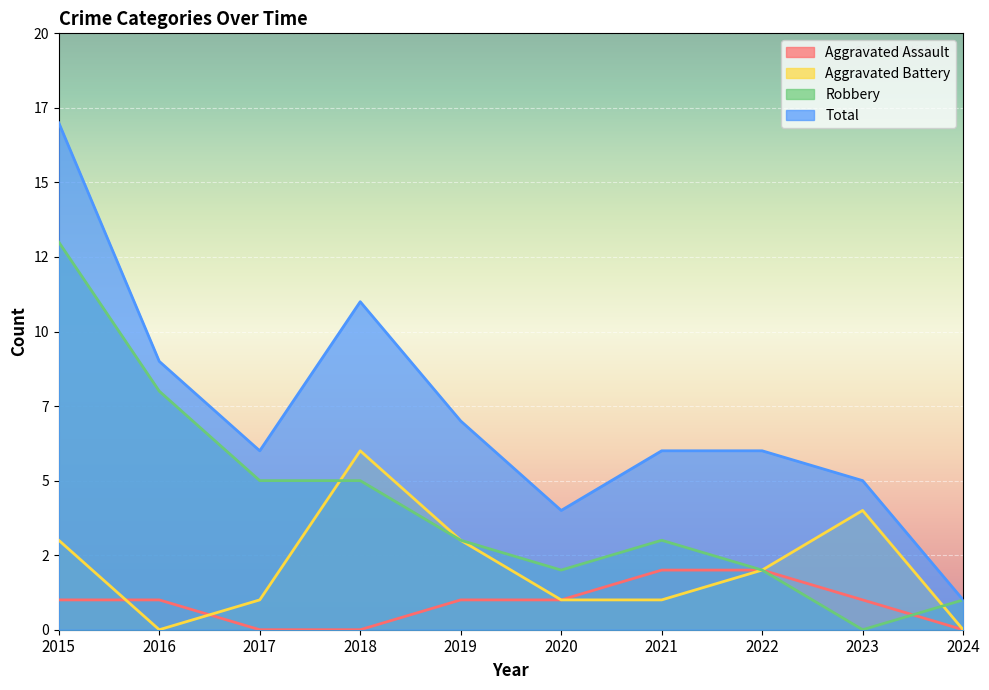

Reading left to right, list all the values displayed in this chart.

Aggravated Assault: 2015=1	2016=1	2017=0	2018=0	2019=1	2020=1	2021=2	2022=2	2023=1	2024=0
Aggravated Battery: 2015=3	2016=0	2017=1	2018=6	2019=3	2020=1	2021=1	2022=2	2023=4	2024=0
Robbery: 2015=13	2016=8	2017=5	2018=5	2019=3	2020=2	2021=3	2022=2	2023=0	2024=1
Total: 2015=17	2016=9	2017=6	2018=11	2019=7	2020=4	2021=6	2022=6	2023=5	2024=1